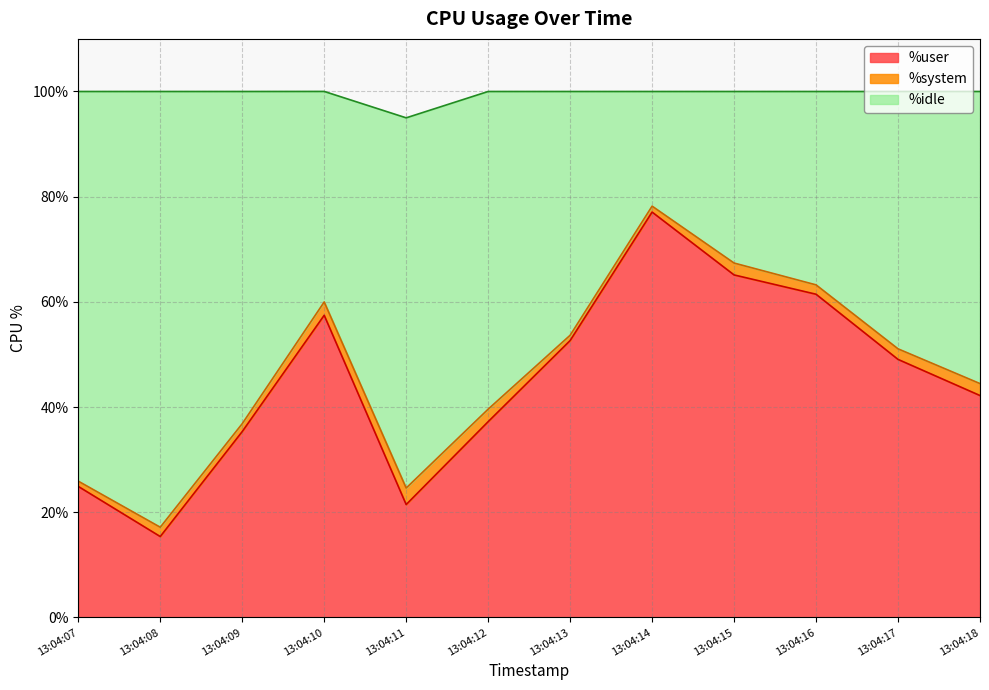

What is the total value across all series at 13:04:12?

100.0